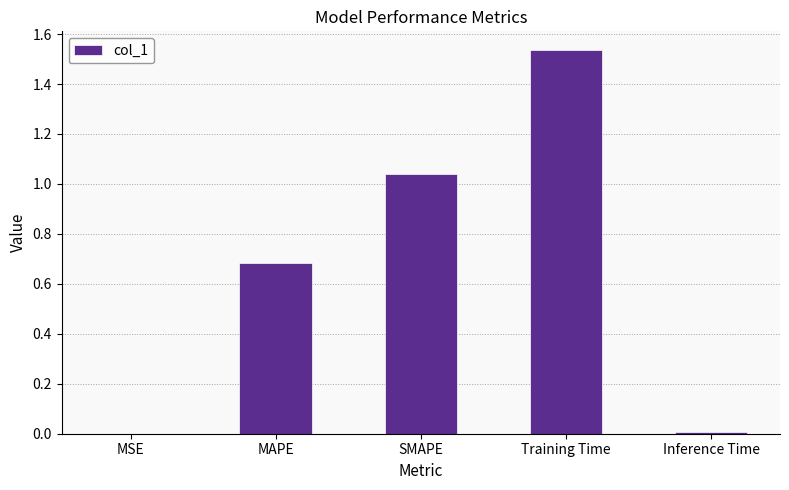

The value at MAPE is 1.2. True or false?

False